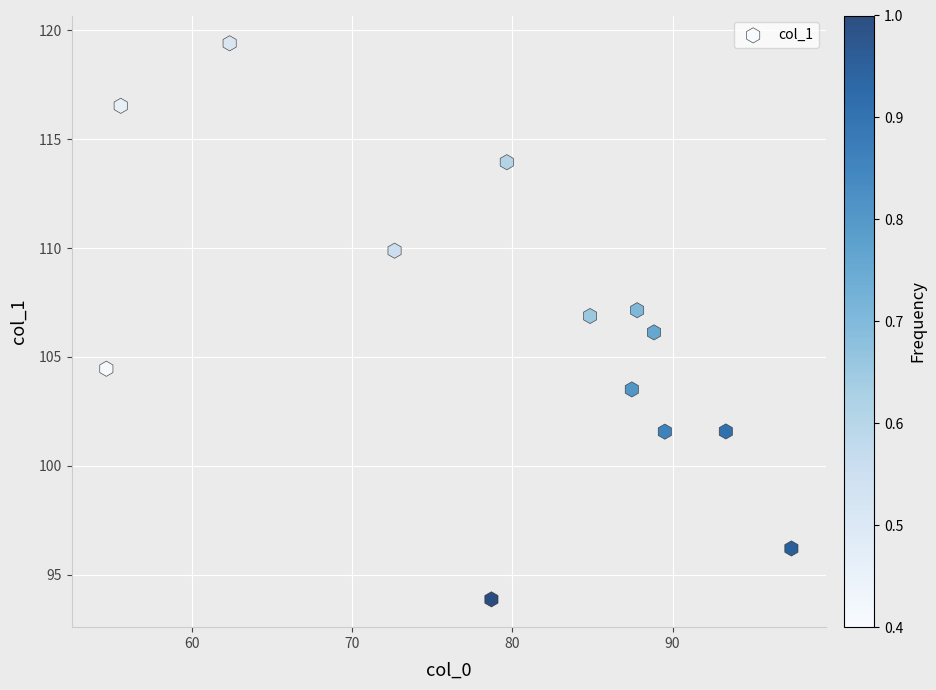

What is the range of X values (max minus min)?

42.8